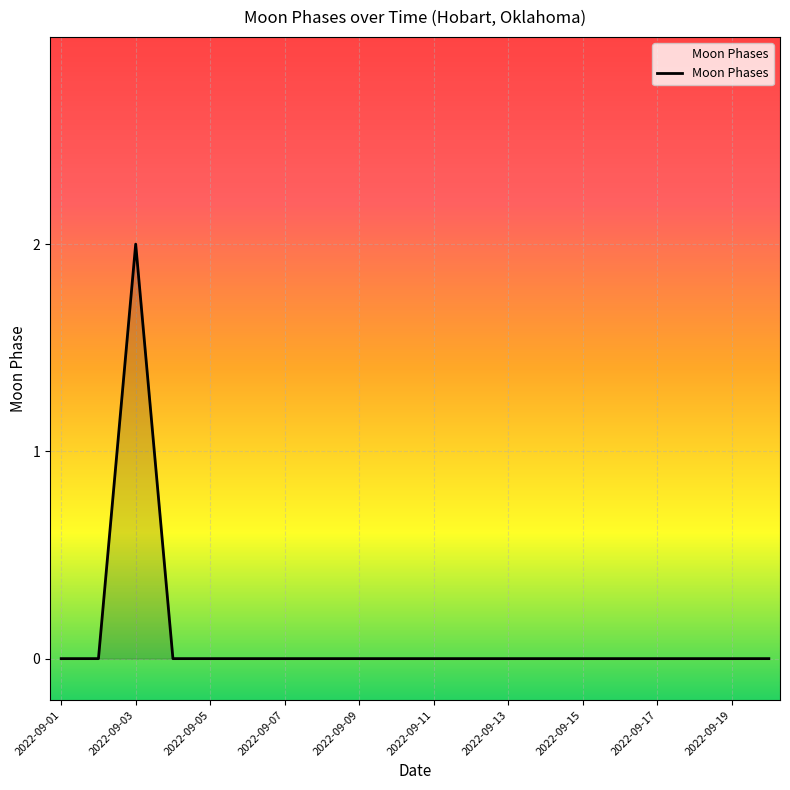

How many lines are shown in the chart?

1